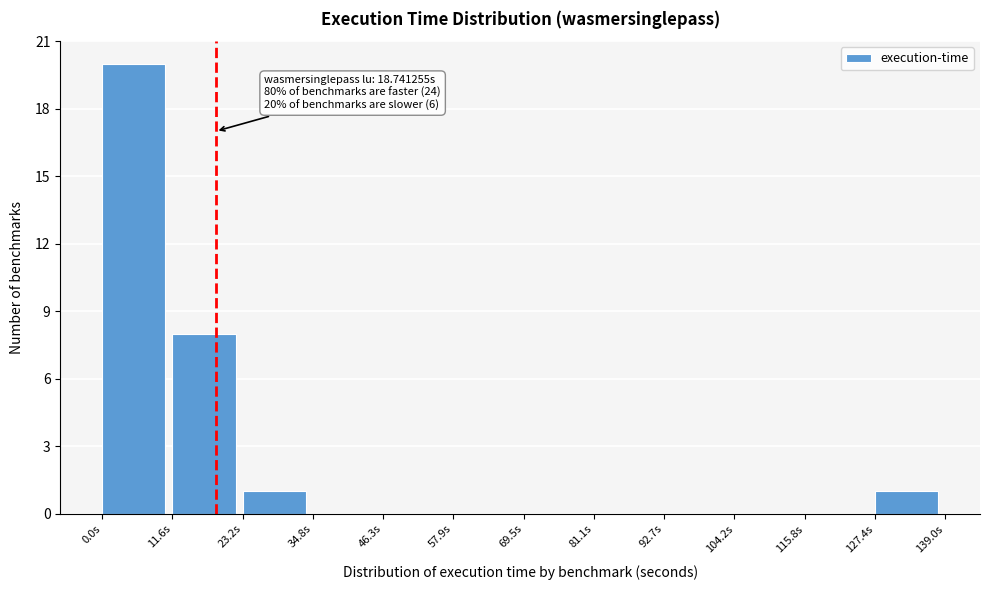

Which range on the x-axis has the tallest bar?

0 to 12